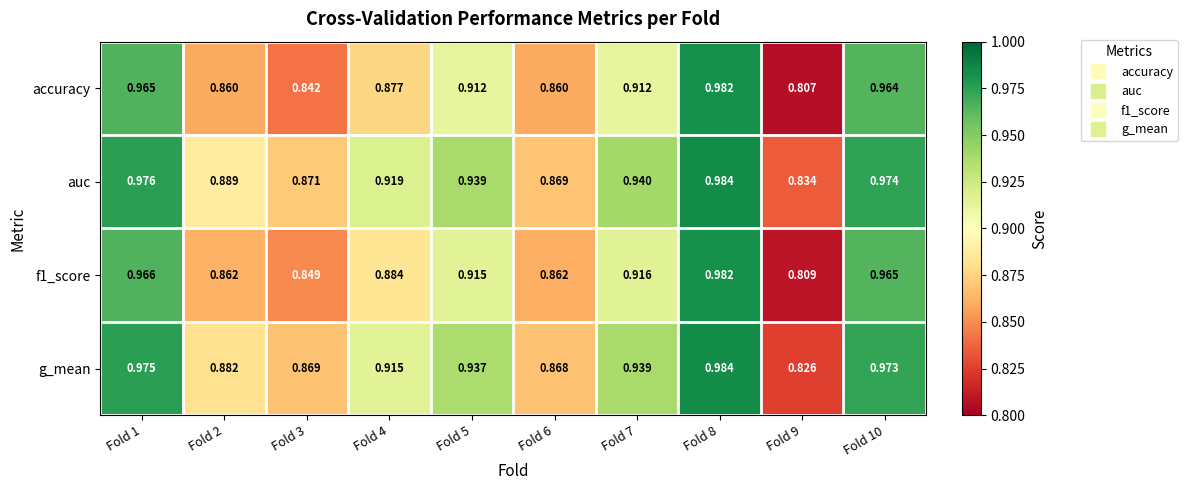

Is the value of g_mean at Fold 8 greater than the value of f1_score at Fold 9?

Yes